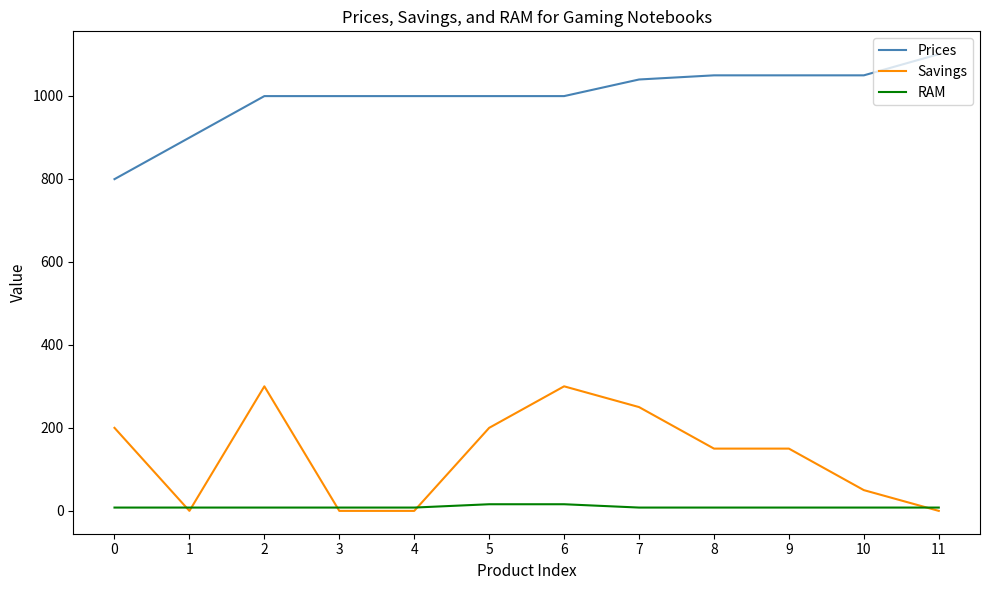

What is the highest value of the Prices series?

1100.0